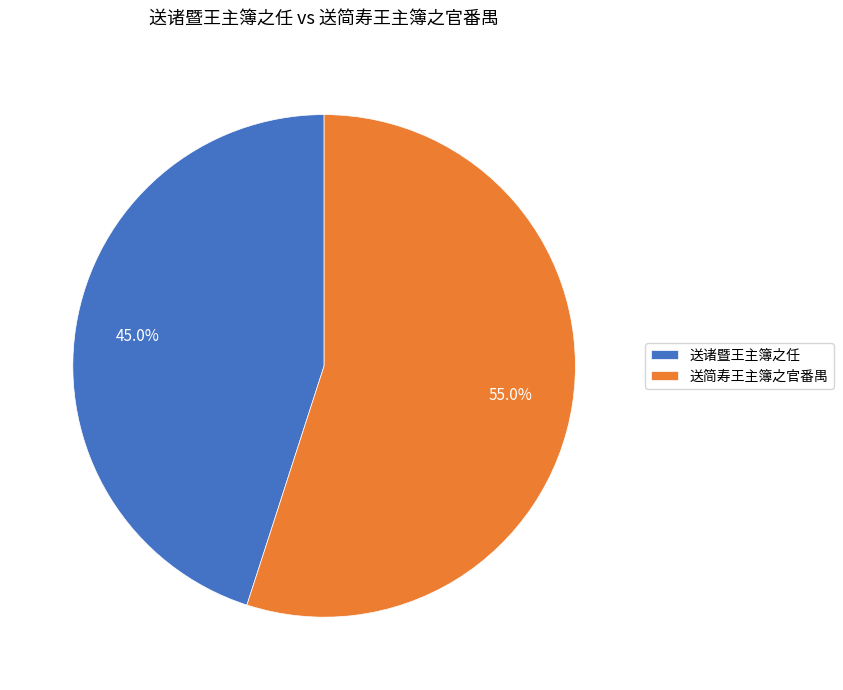

Count the number of slices in the pie.

2